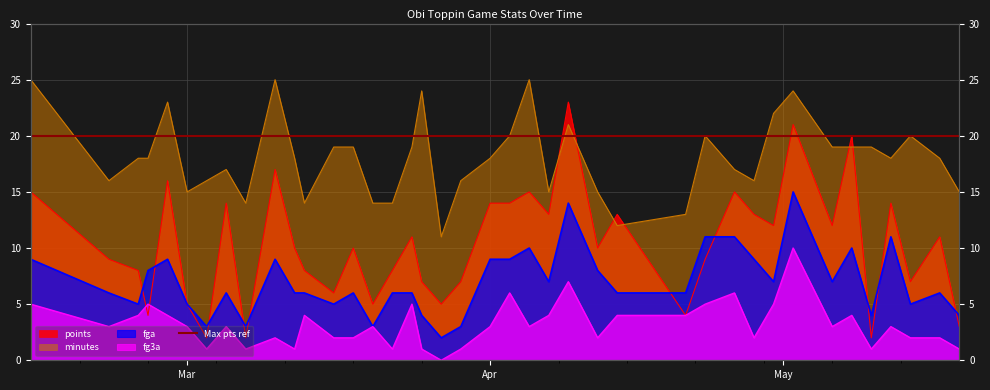

What is the average value of the points series?

10